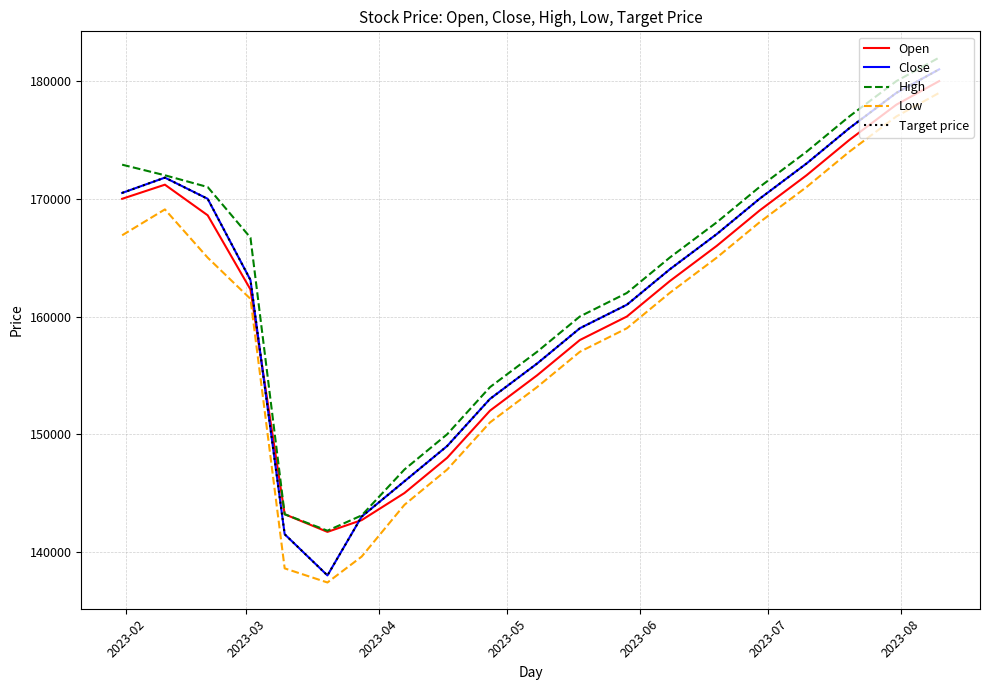

At which label does Target price reach its minimum?

2023-07